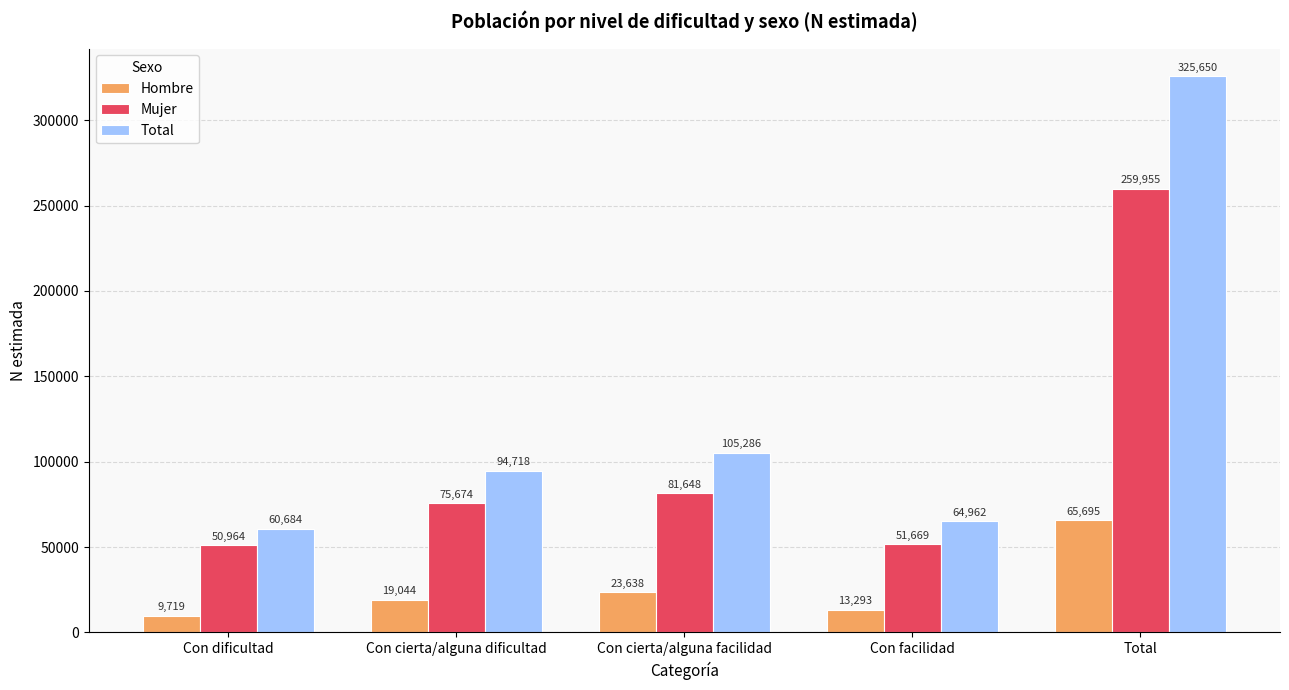

True or false: Total has a value of 27424 at Con dificultad.

False